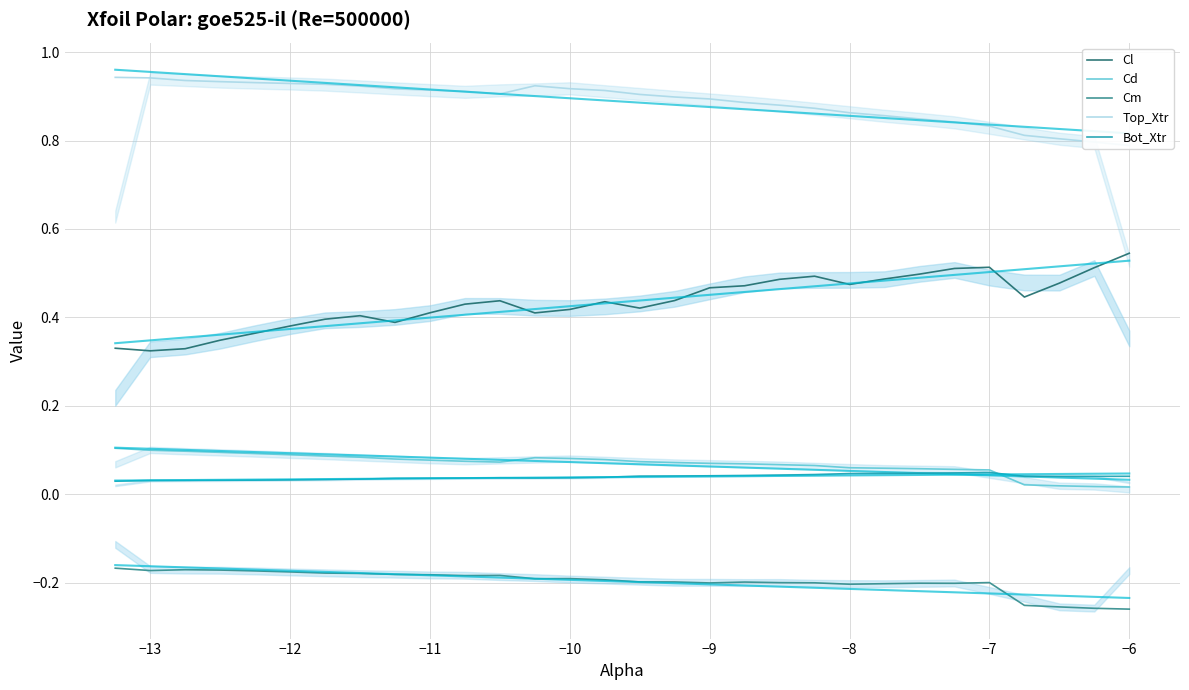

Reading right to left, extract all data points from this chart.

Cl: 0.5	0.5	0.5	0.4	0.5	0.5	0.5	0.5	0.5	0.5	0.5	0.5	0.5	0.4	0.4	0.4	0.4	0.4	0.4	0.4	0.4	0.4	0.4	0.4	0.4	0.4	0.3	0.3	0.3	0.3
Cd: 0.0	0.0	0.0	0.0	0.1	0.1	0.1	0.1	0.1	0.1	0.1	0.1	0.1	0.1	0.1	0.1	0.1	0.1	0.1	0.1	0.1	0.1	0.1	0.1	0.1	0.1	0.1	0.1	0.1	0.1
Cm: -0.3	-0.3	-0.3	-0.3	-0.2	-0.2	-0.2	-0.2	-0.2	-0.2	-0.2	-0.2	-0.2	-0.2	-0.2	-0.2	-0.2	-0.2	-0.2	-0.2	-0.2	-0.2	-0.2	-0.2	-0.2	-0.2	-0.2	-0.2	-0.2	-0.2
Top_Xtr: 0.8	0.8	0.8	0.8	0.8	0.8	0.8	0.9	0.9	0.9	0.9	0.9	0.9	0.9	0.9	0.9	0.9	0.9	0.9	0.9	0.9	0.9	0.9	0.9	0.9	0.9	0.9	0.9	0.9	0.9
Bot_Xtr: 0.0	0.0	0.0	0.0	0.0	0.0	0.0	0.0	0.0	0.0	0.0	0.0	0.0	0.0	0.0	0.0	0.0	0.0	0.0	0.0	0.0	0.0	0.0	0.0	0.0	0.0	0.0	0.0	0.0	0.0